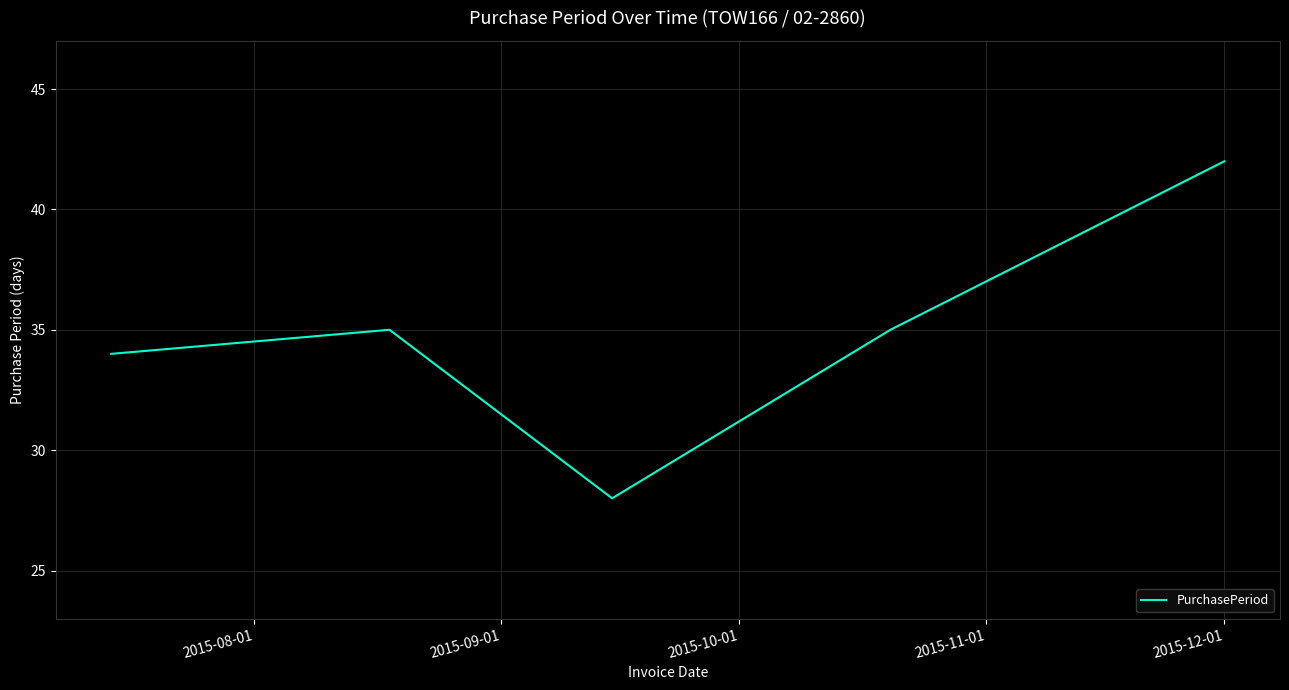

What is the maximum value shown in the chart?

42